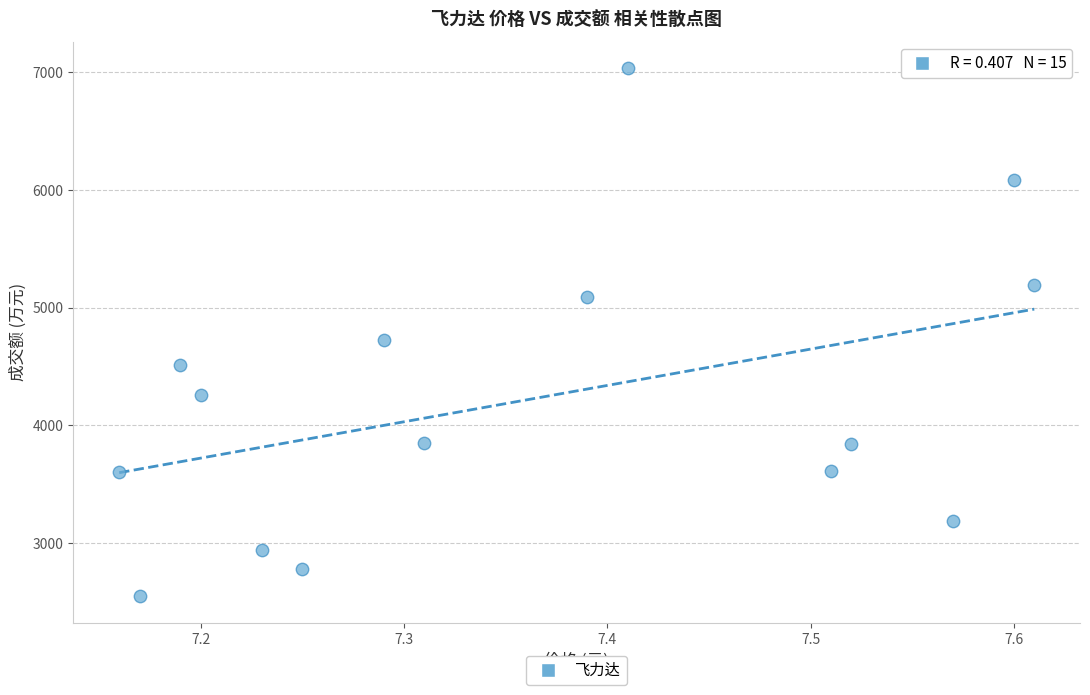

What Y value in the scatter plot is closest to 4791?

4721